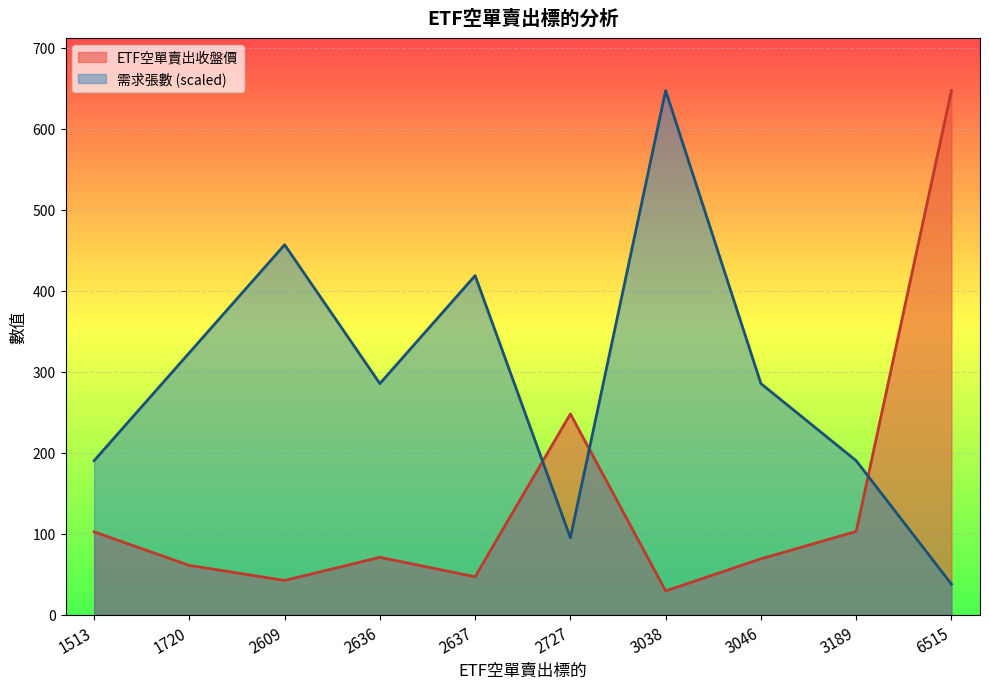

What value does the ETF空單賣出收盤價 series have at 3038?

29.6